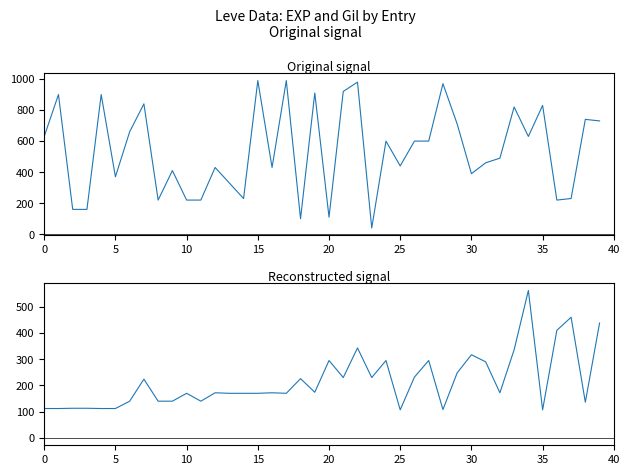

Is this an area chart (filled region under the line)?

No